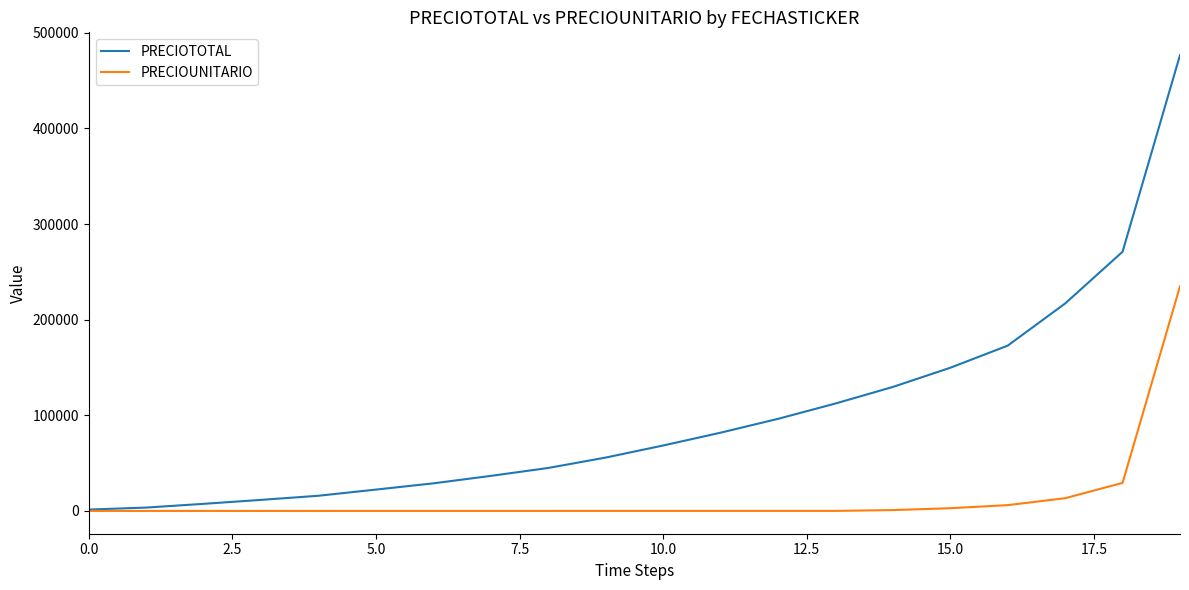

Count the number of categories in the chart.

20